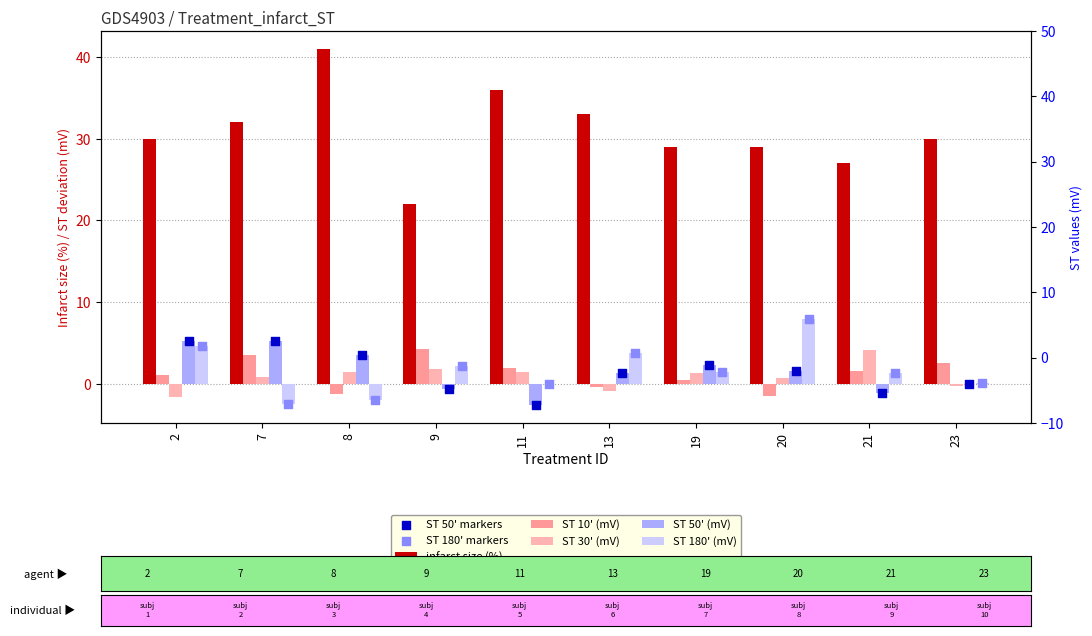

Is the value of ST 30' (mV) at 2 greater than the value of ST 180' (mV) at 20?

No